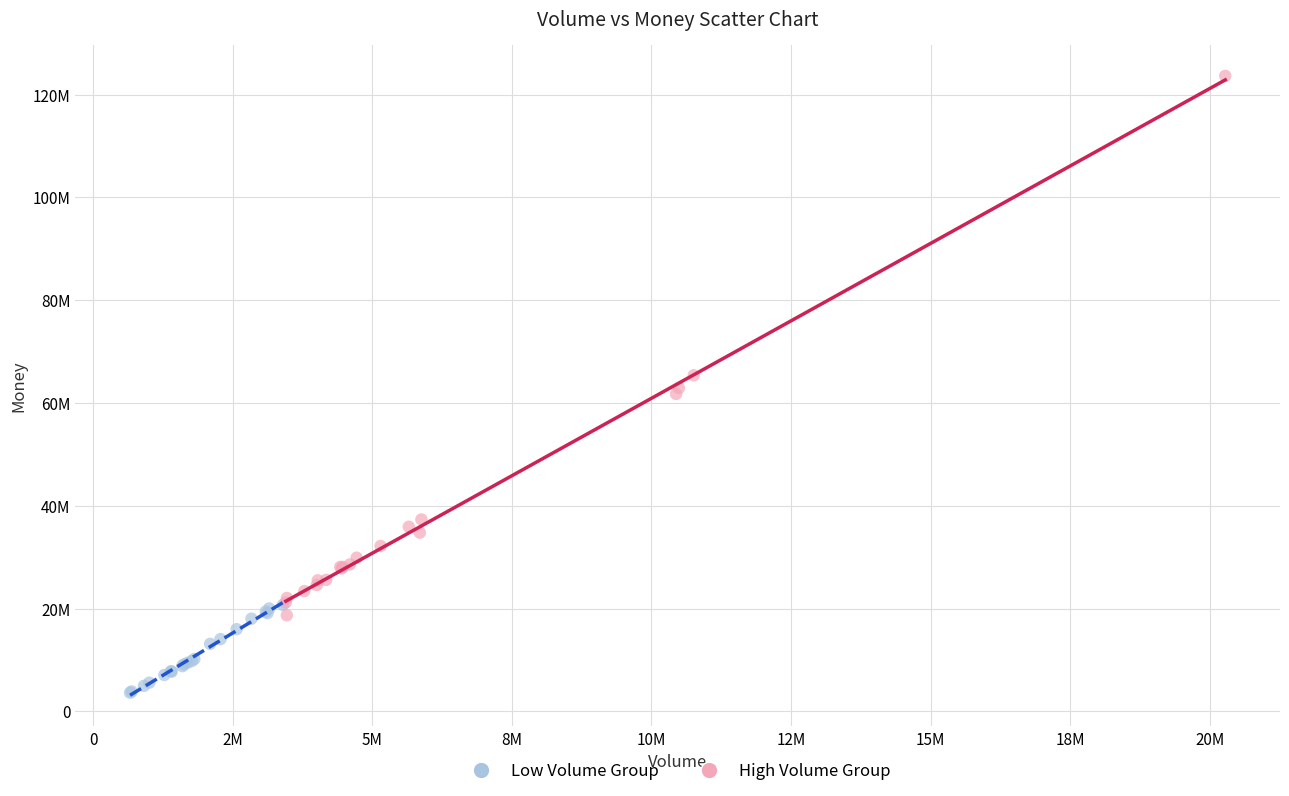

Which series has the largest Y range (max minus min)?

High Volume Group